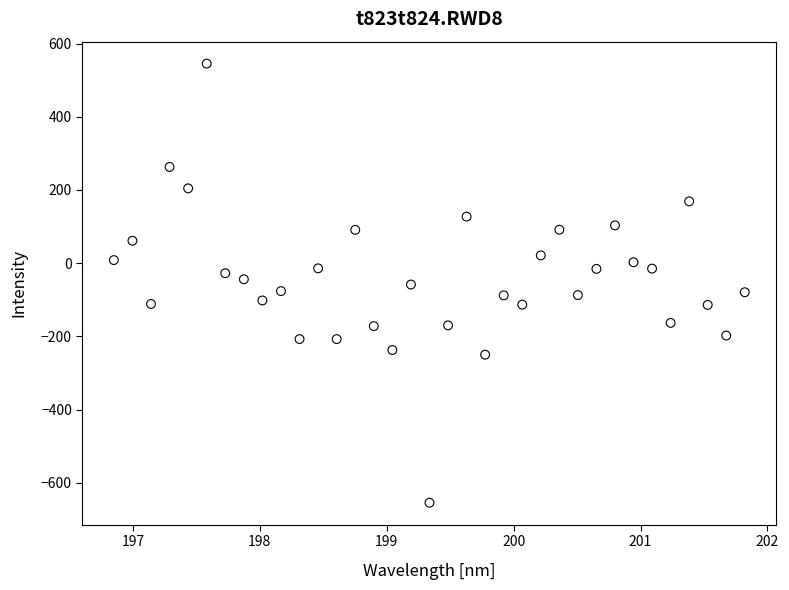

What is the range of X values (max minus min)?

5.0